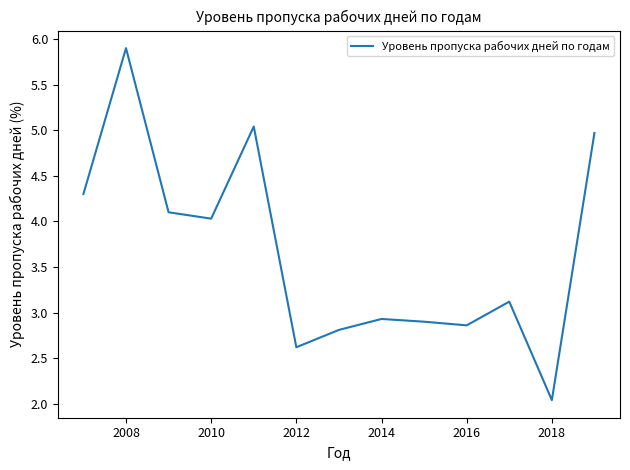

What is the difference between the maximum and minimum values?

3.9